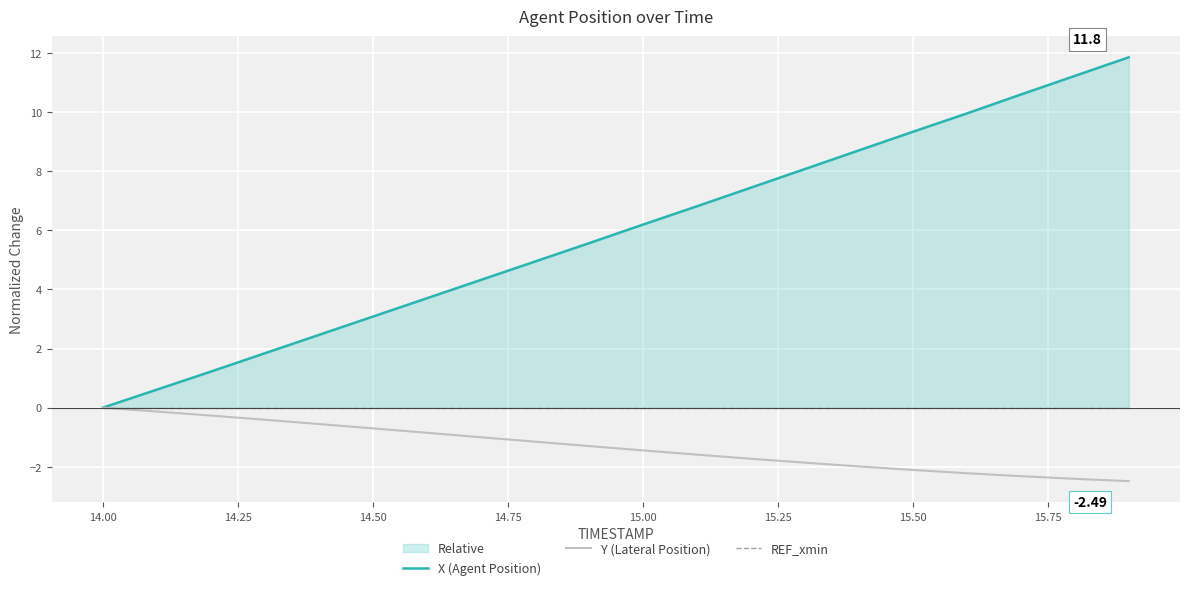

True or false: Y (Lateral Position) has more than 1 interior local peaks.

False